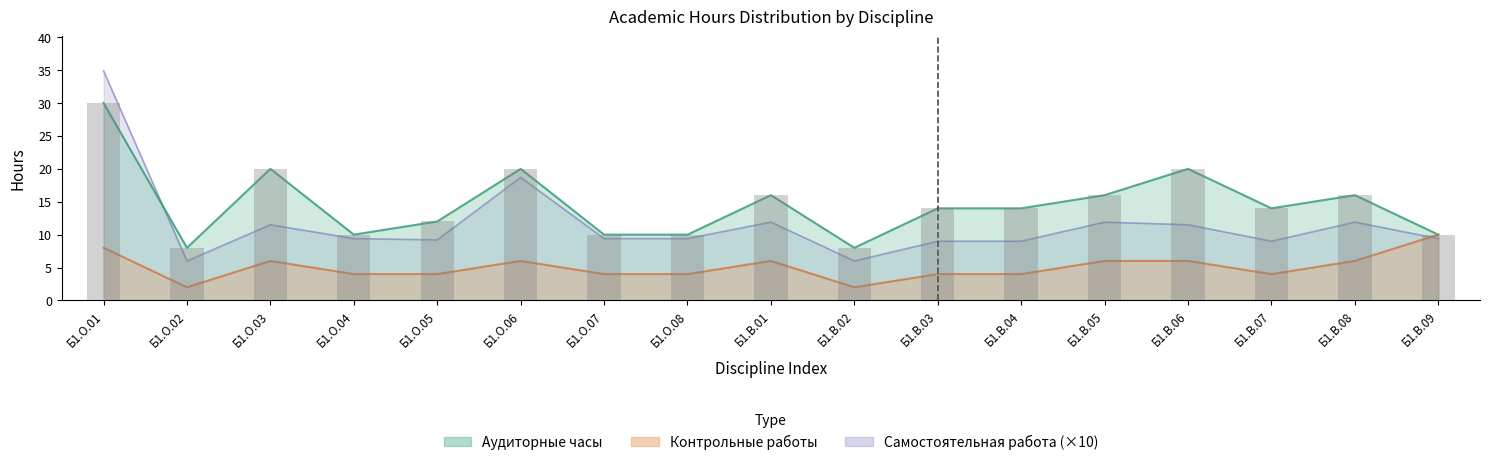

True or false: Самостоятельная работа has a value of 4.3 at Б1.О.03.

False